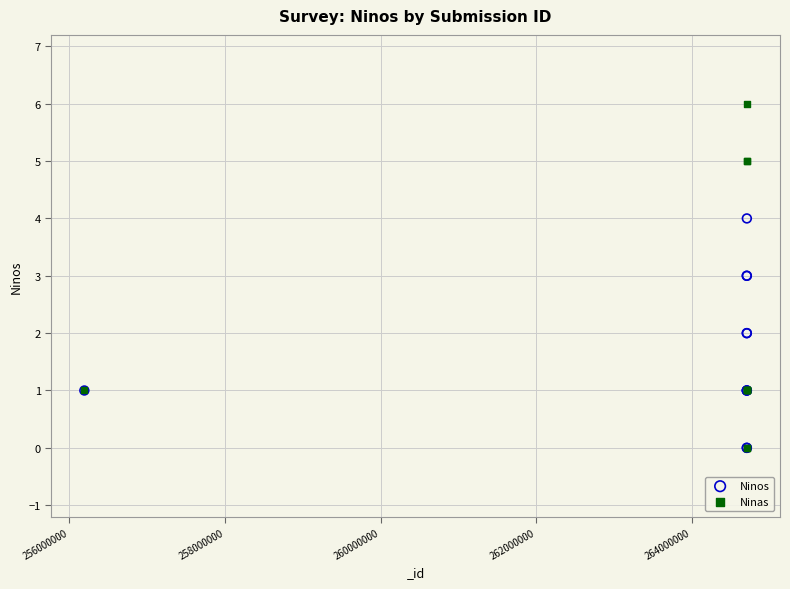

What are all the series names shown in the legend?

Ninos, Ninas